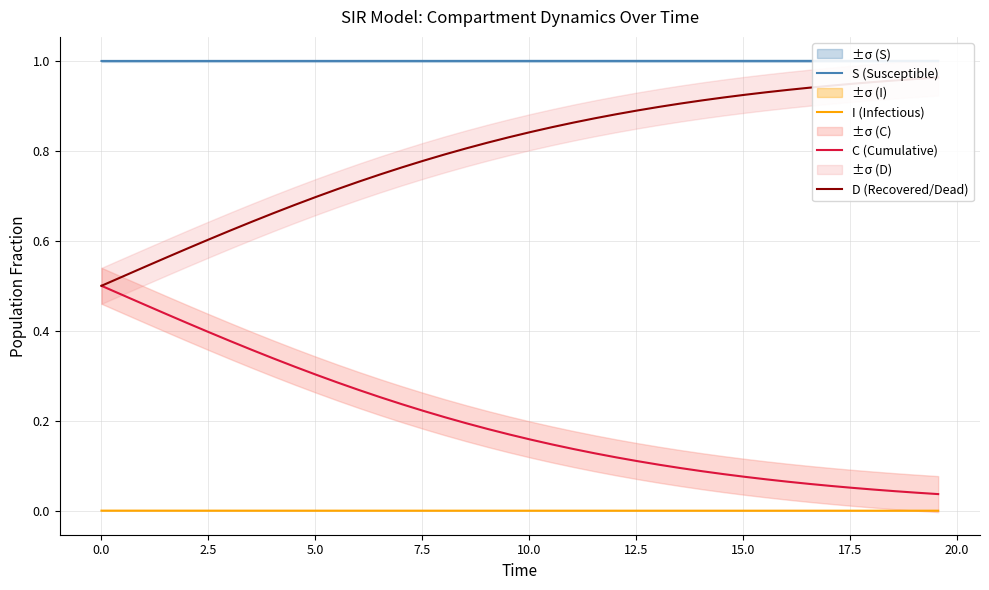

Is this an area chart (filled region under the line)?

No